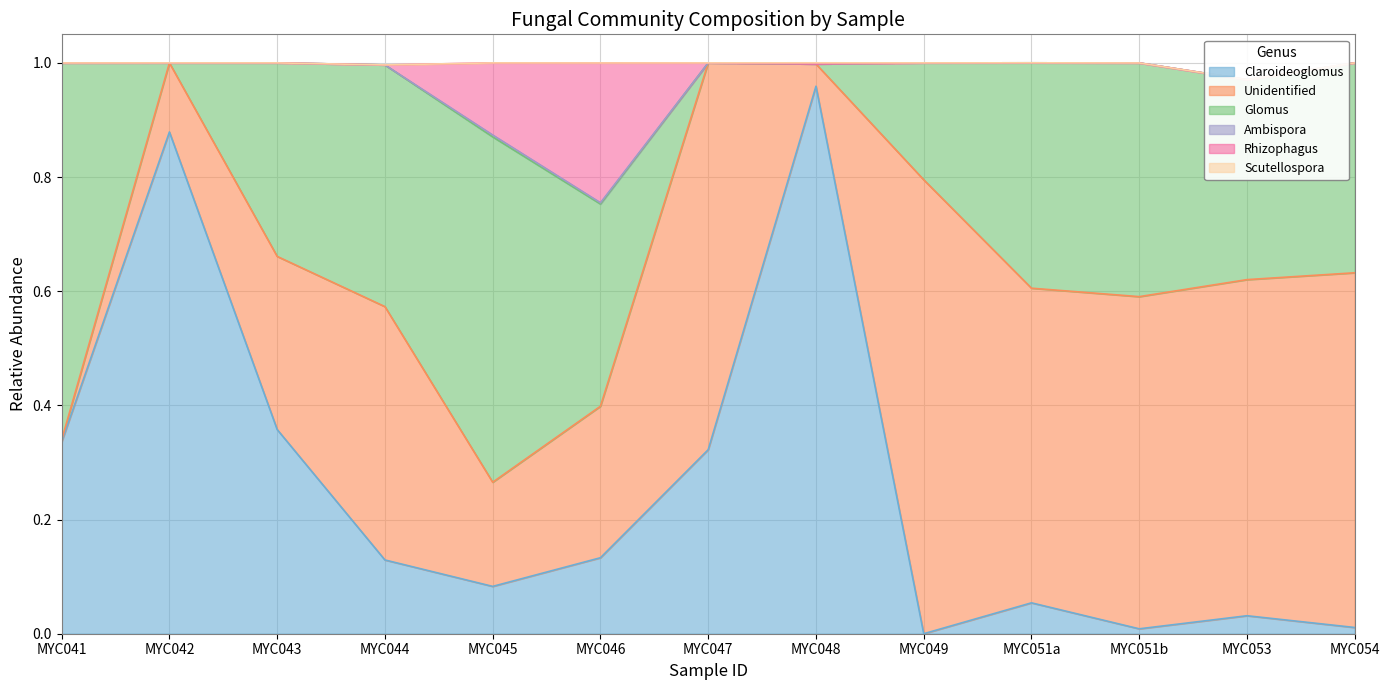

Which series changed the most between MYC044 and MYC048?

Claroideoglomus